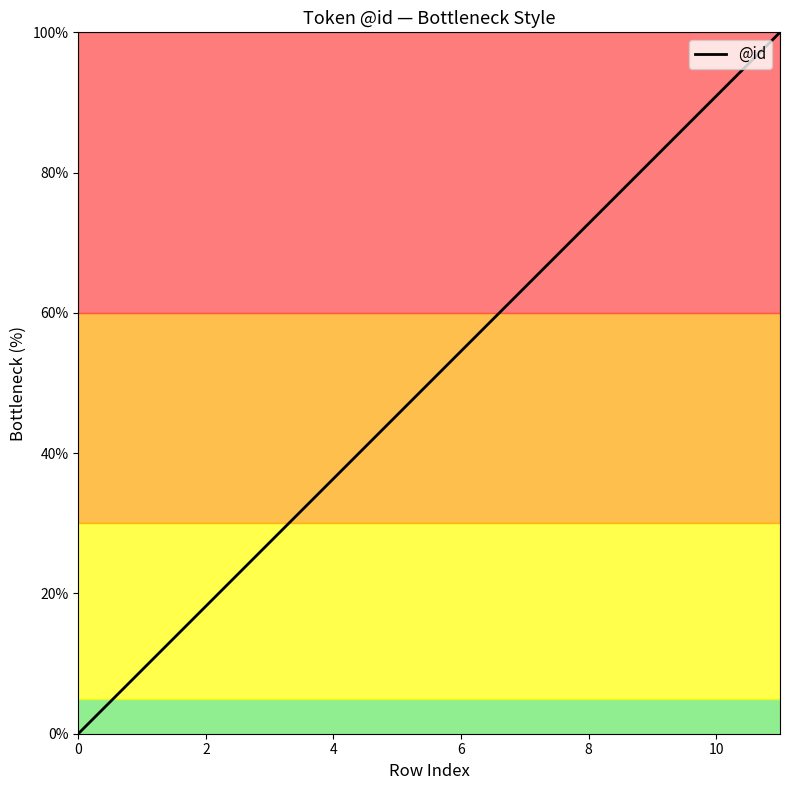

What is the greatest value displayed?

100.0